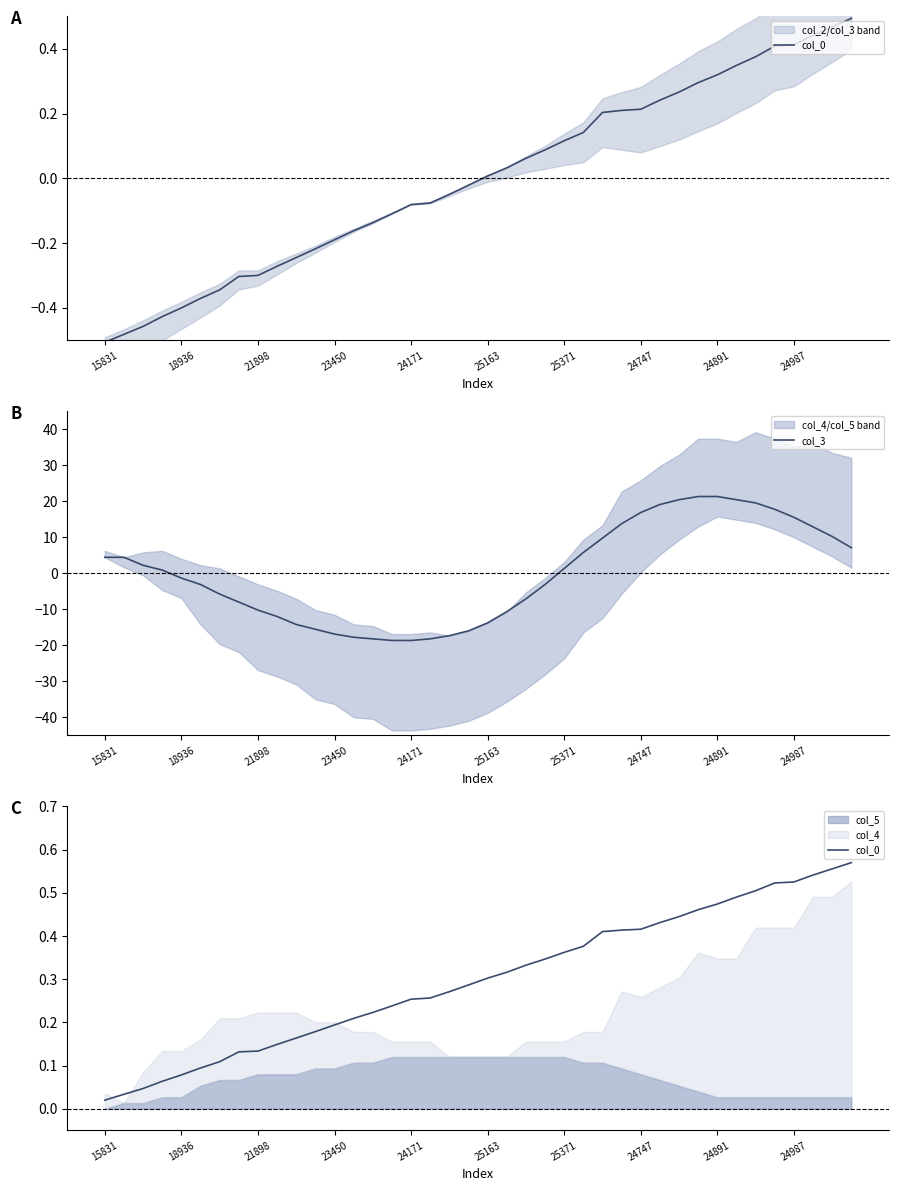

True or false: col_0 and col_3 cross at least once.

True